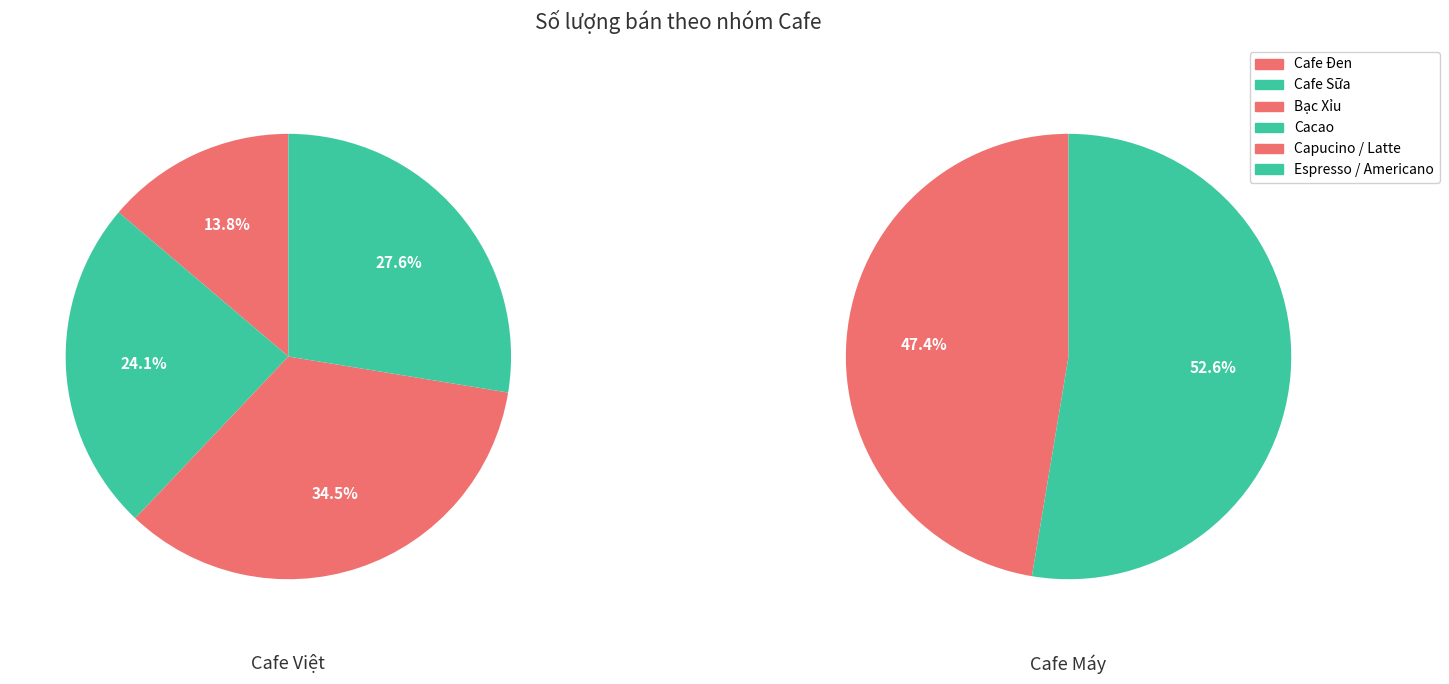

Combined, do Cafe Sữa and Capucino / Latte account for over 50%?

No